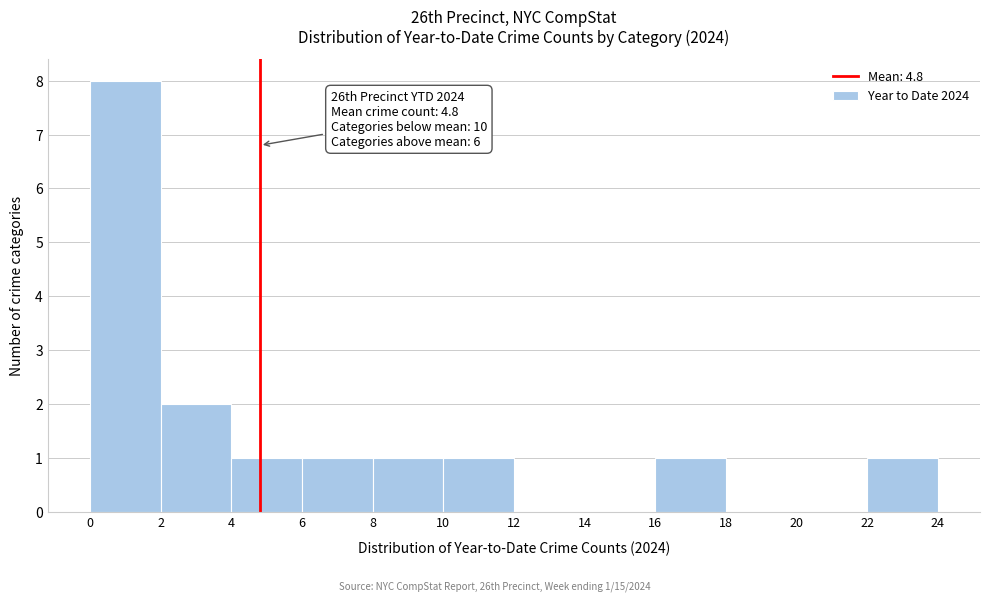

Which range on the x-axis has the tallest bar?

0 to 2